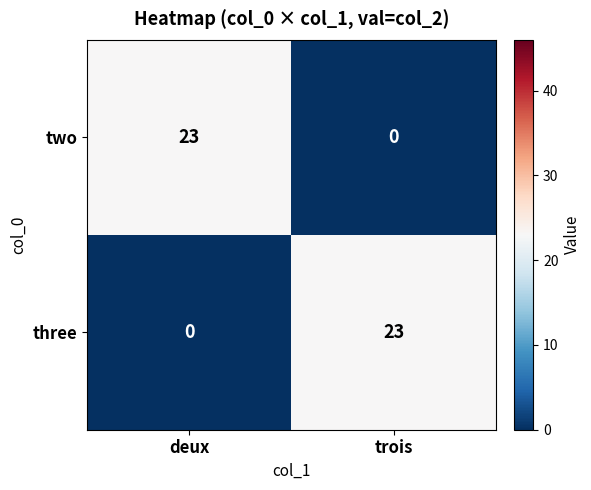

What is the greatest value displayed?

23